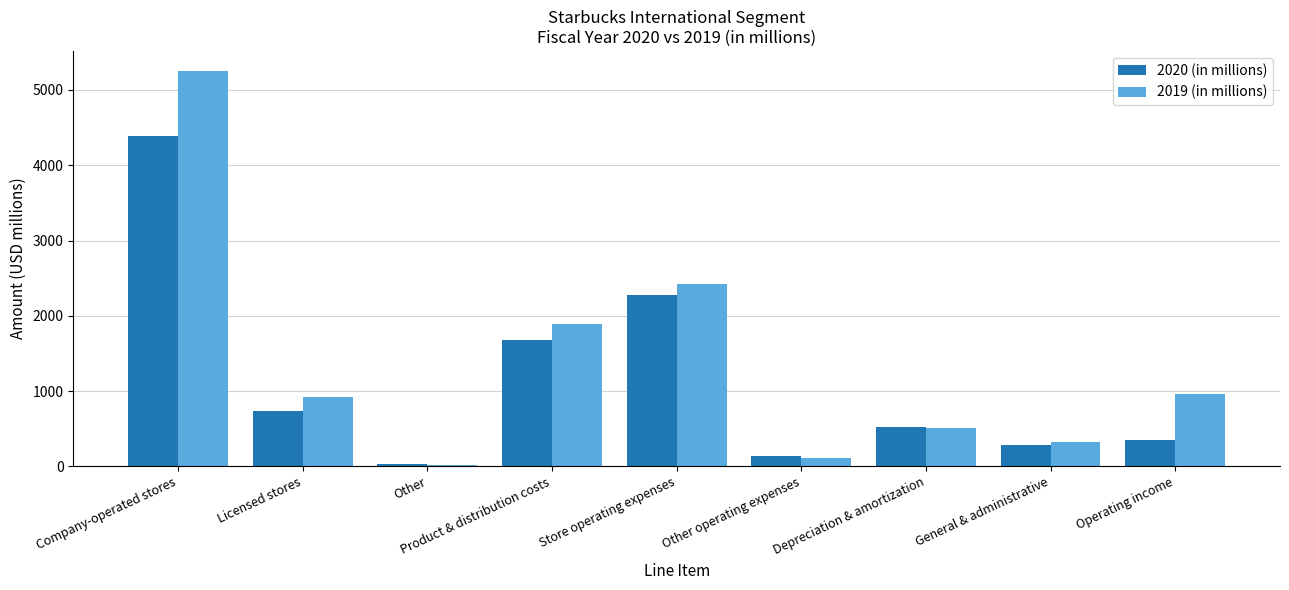

At which category is the sum across all series the highest?

Company-operated stores